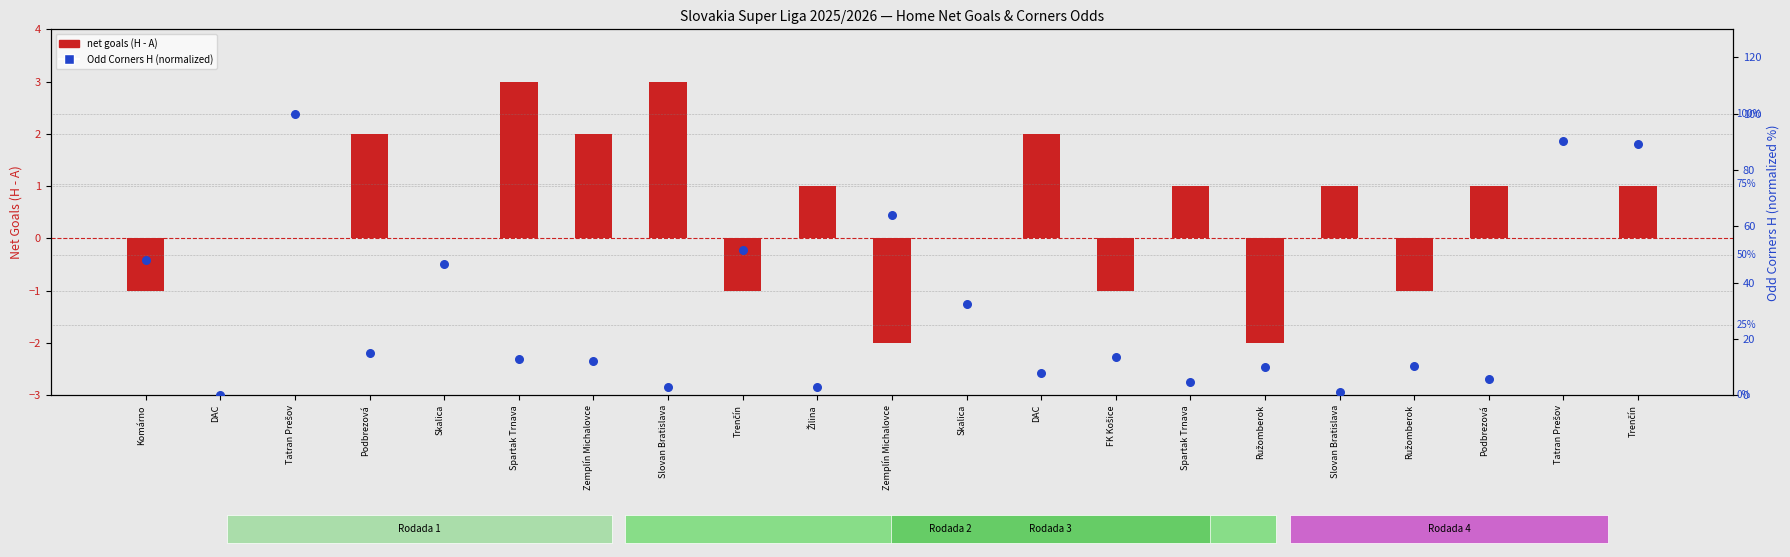

Which series has the largest total across all categories?

Odd_Corners_H (normalized)